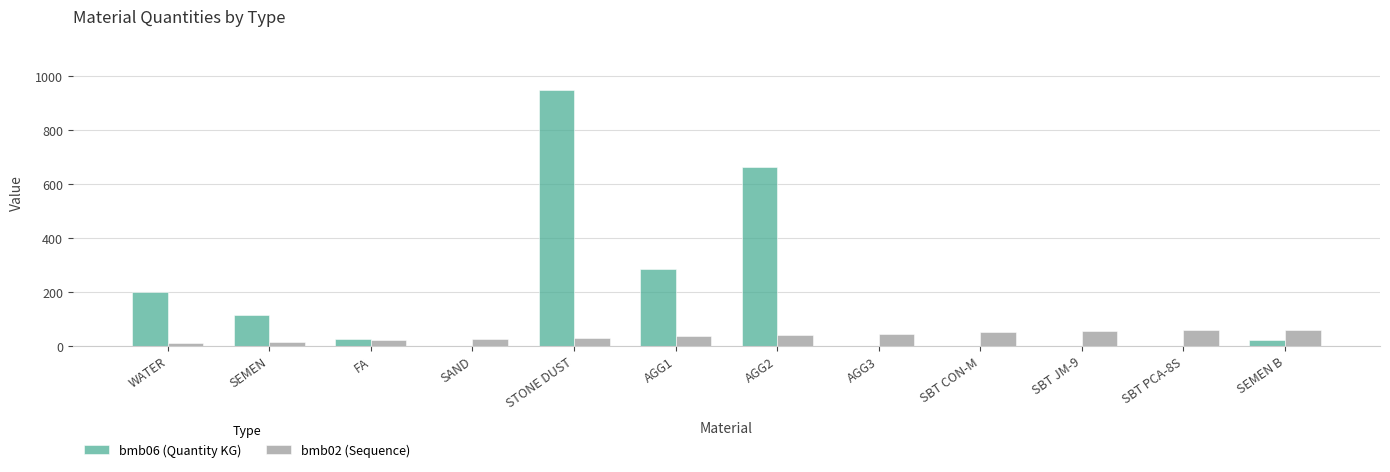

What is the greatest value displayed?

949.0